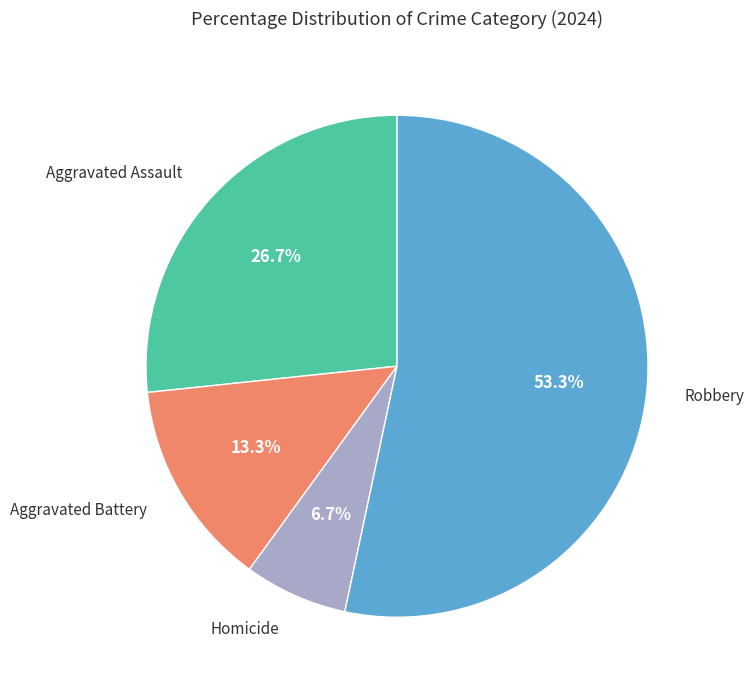

Is there any slice that represents more than half of the pie?

Yes